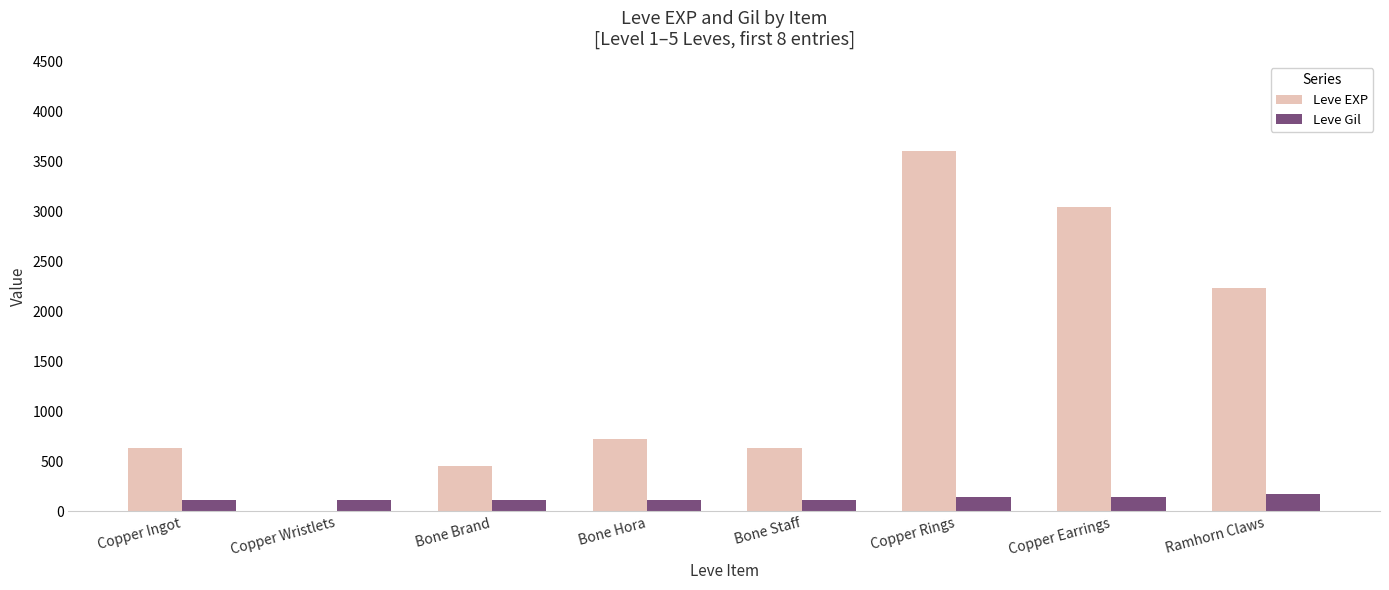

Where is Leve EXP nearest to the value 1800?

Ramhorn Claws